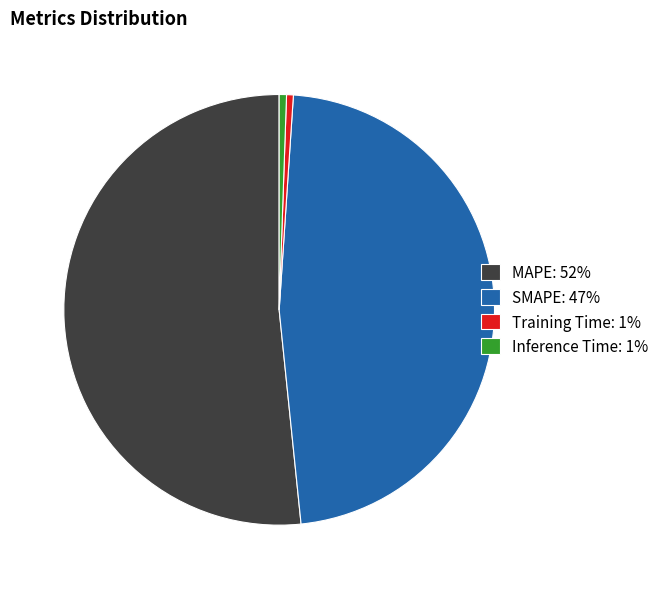

True or false: Inference Time accounts for 11% of the total.

False